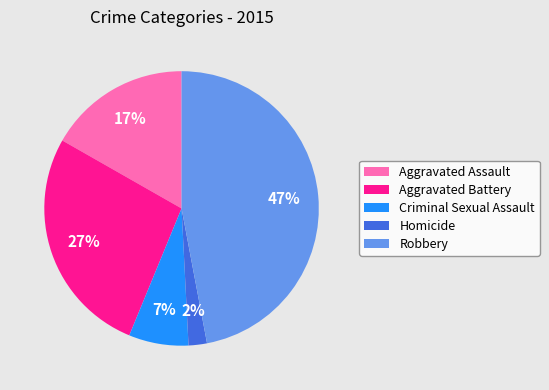

Is it true that Criminal Sexual Assault is 17% of the pie?

False